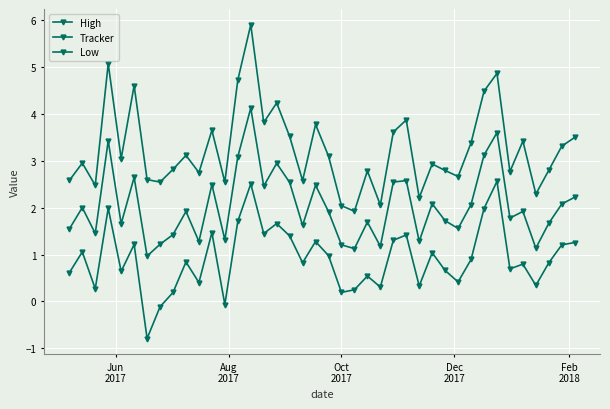

What is the difference between the maximum and minimum values in the High series?

4.0